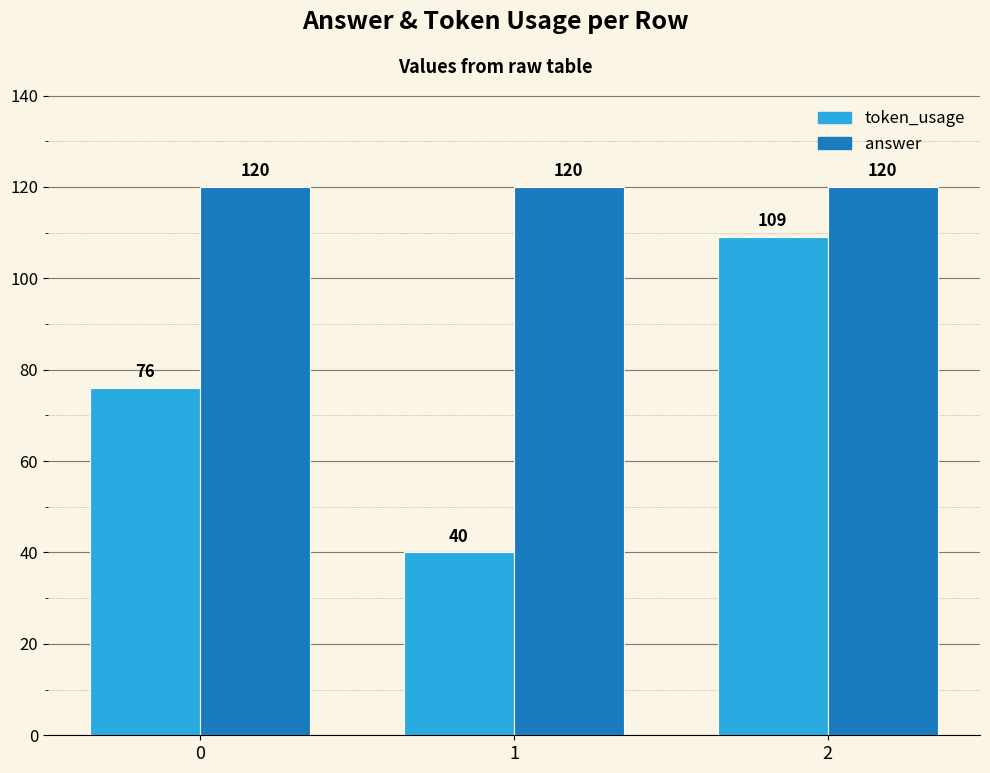

How many token_usage values are between 40 and 109?

3